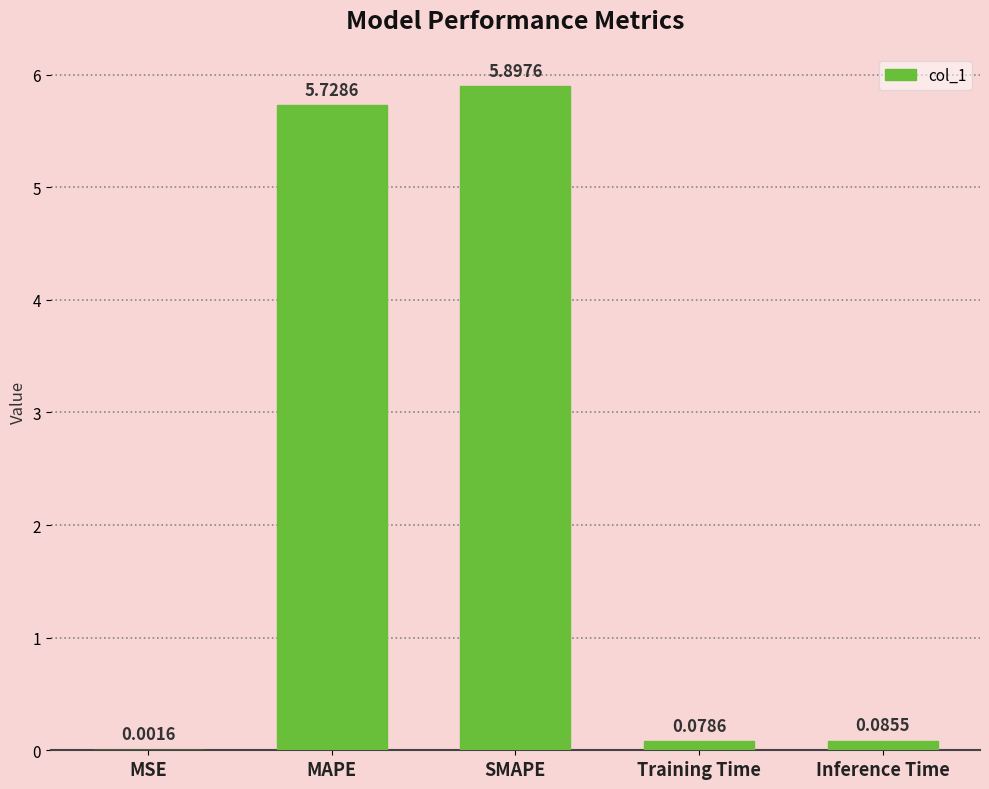

What is the sum of all values?

11.8